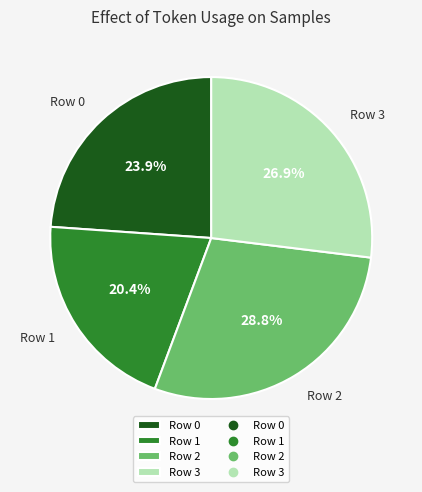

What percentage is the Row 2 slice, to the nearest percent?

29%